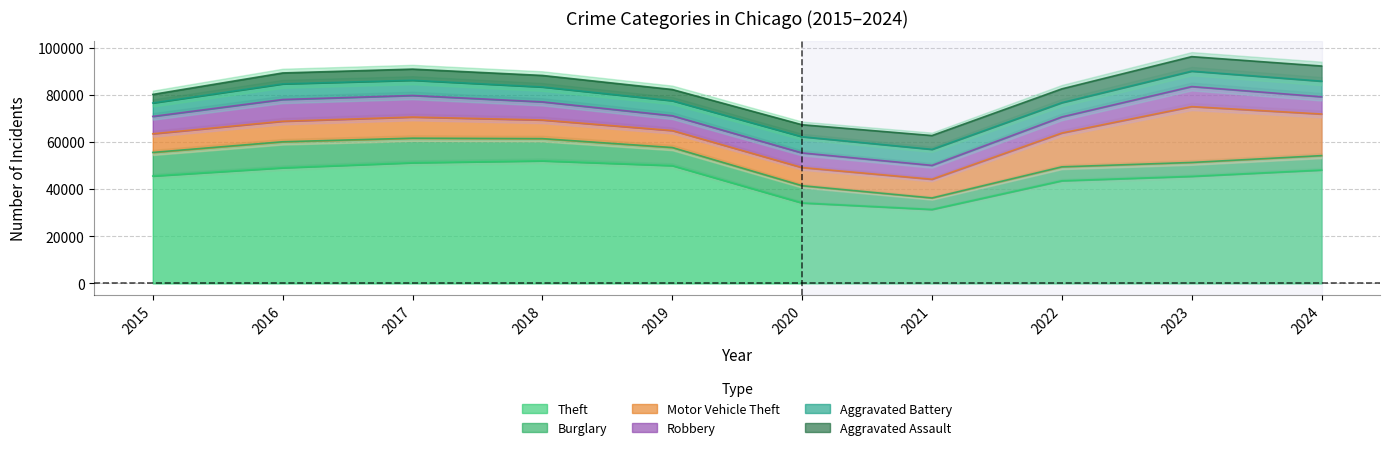

Reading left to right, extract all data points from this chart.

Theft: 2015=45554	2016=49049	2017=51190	2018=51995	2019=49973	2020=34114	2021=31351	2022=43538	2023=45415	2024=48087
Burglary: 2015=10011	2016=11038	2017=10419	2018=9423	2019=7677	2020=7325	2021=4879	2022=5906	2023=5892	2024=6121
Motor Vehicle Theft: 2015=7916	2016=8712	2017=8965	2018=7908	2019=7206	2020=7707	2021=7956	2022=14360	2023=23698	2024=17646
Robbery: 2015=7364	2016=9218	2017=9147	2018=7690	2019=6279	2020=6207	2021=5876	2022=6812	2023=8500	2024=7302
Aggravated Battery: 2015=5702	2016=6628	2017=6454	2018=6317	2019=6381	2020=6868	2021=6805	2022=6072	2023=6540	2024=6638
Aggravated Assault: 2015=3620	2016=4635	2017=4731	2018=4888	2019=4744	2020=5082	2021=5846	2022=5838	2023=6159	2024=6425